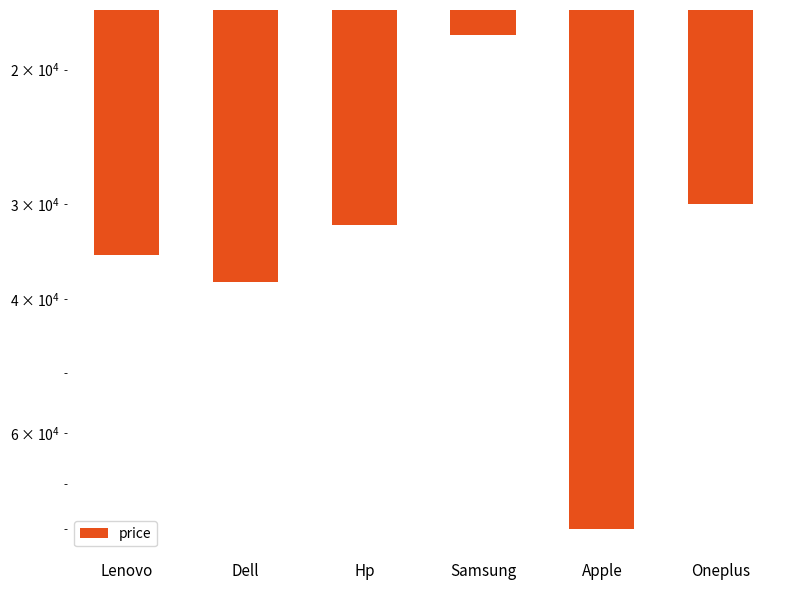

What is the smallest value displayed?

18000